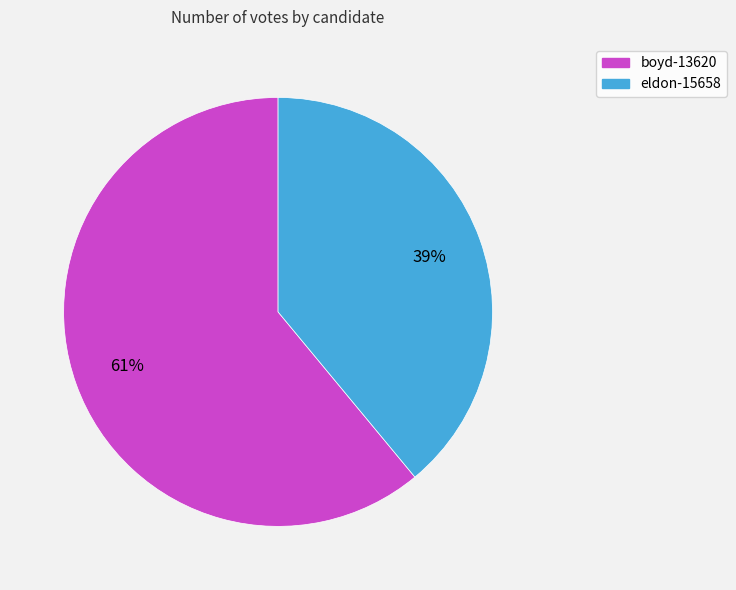

How many segments does this pie chart have?

2